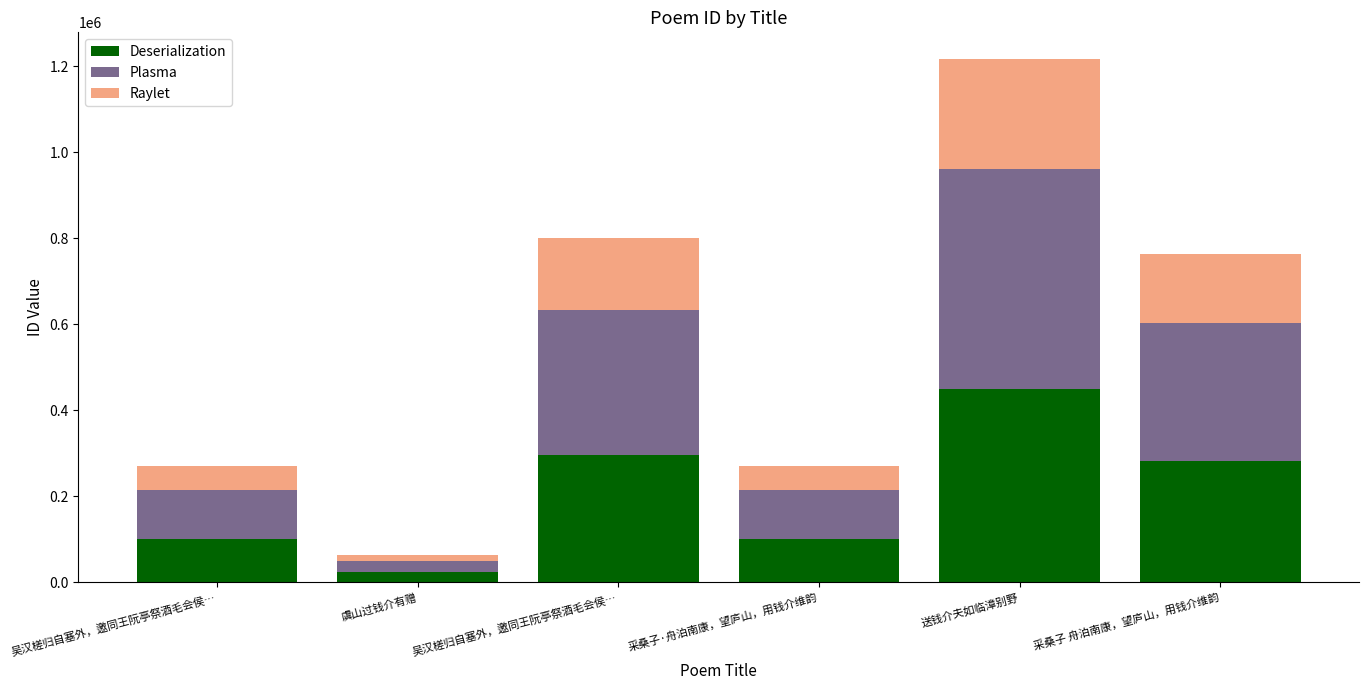

Which series has the widest spread of values?

Plasma